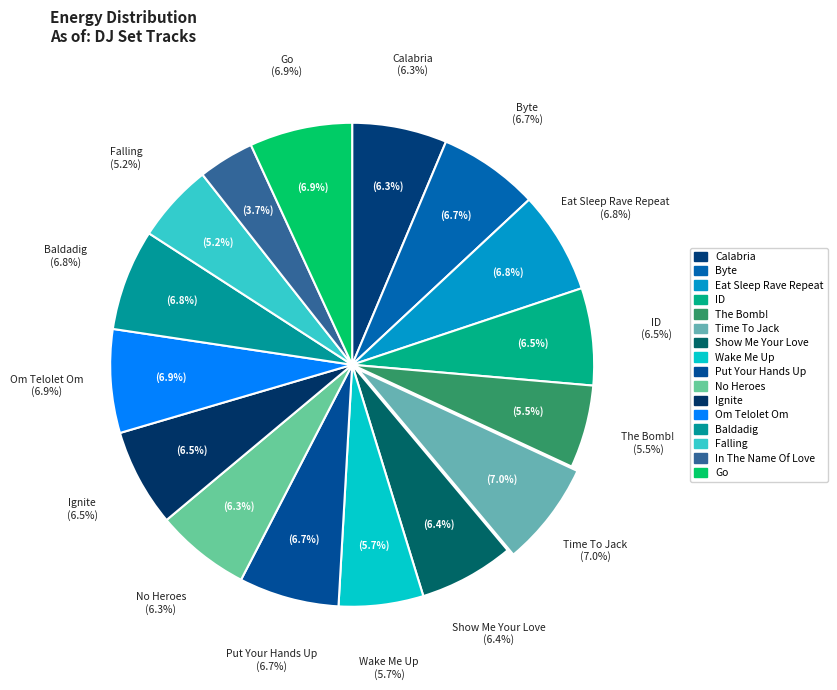

Which has a higher value, Go or In The Name Of Love?

Go